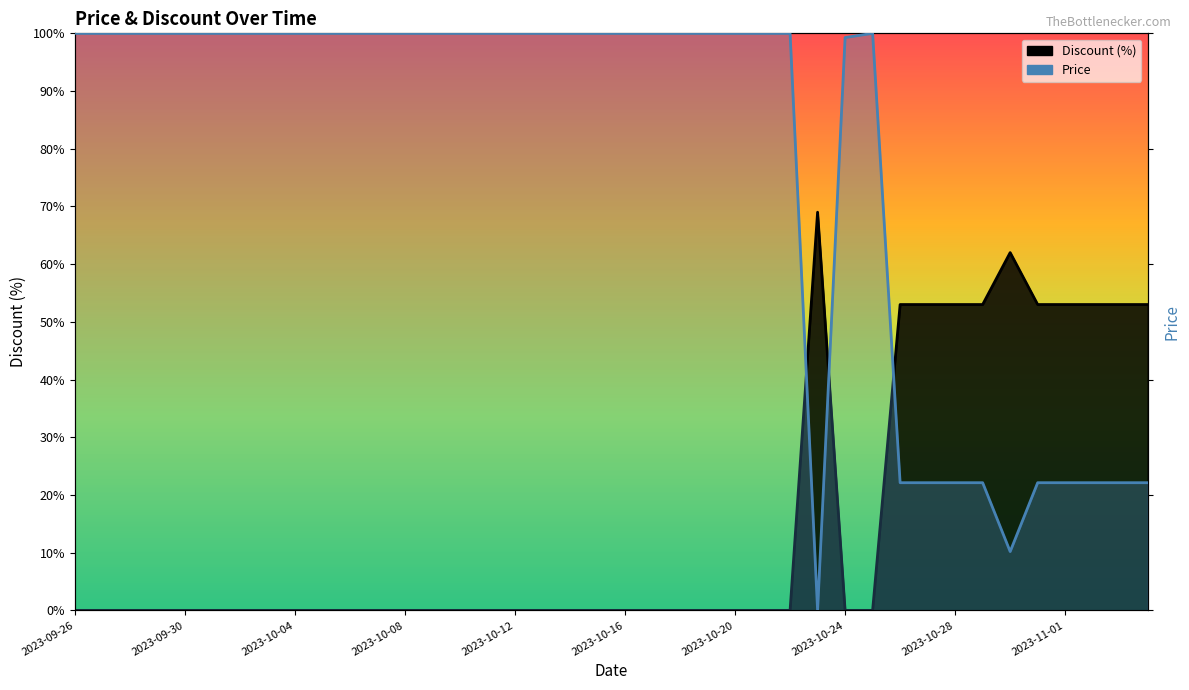

How many intersections are there between Price and Discount?

3